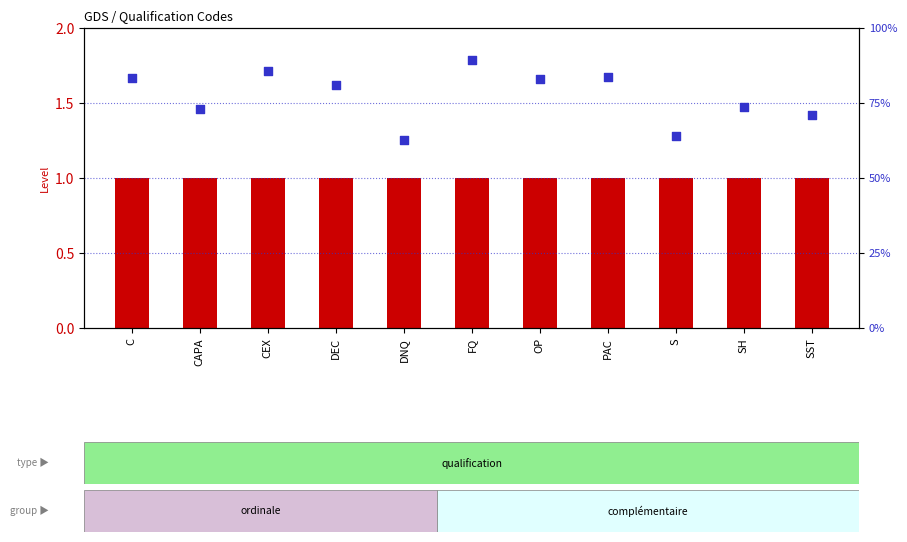

Which series has the widest spread of Y values?

percentile rank within the sample